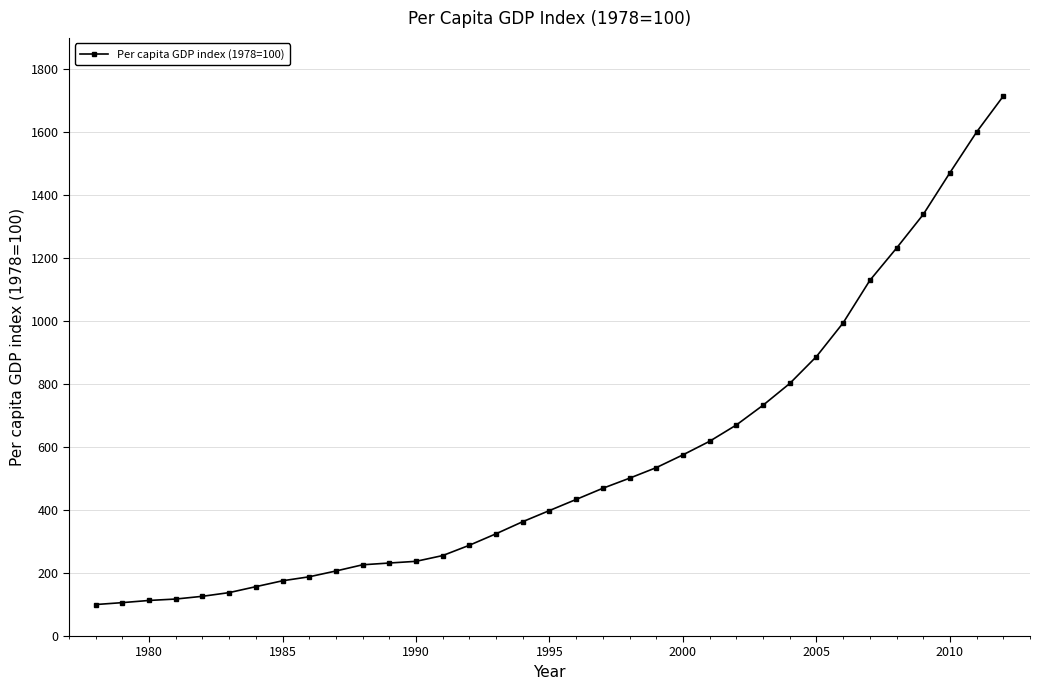

What is the smallest value displayed?

100.0